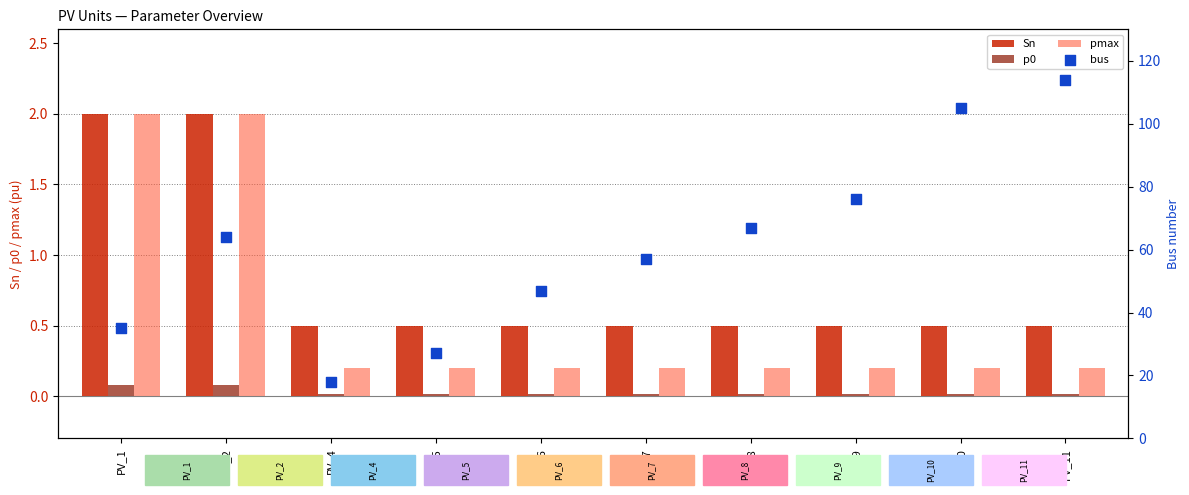

Which series has the largest total across all categories?

bus